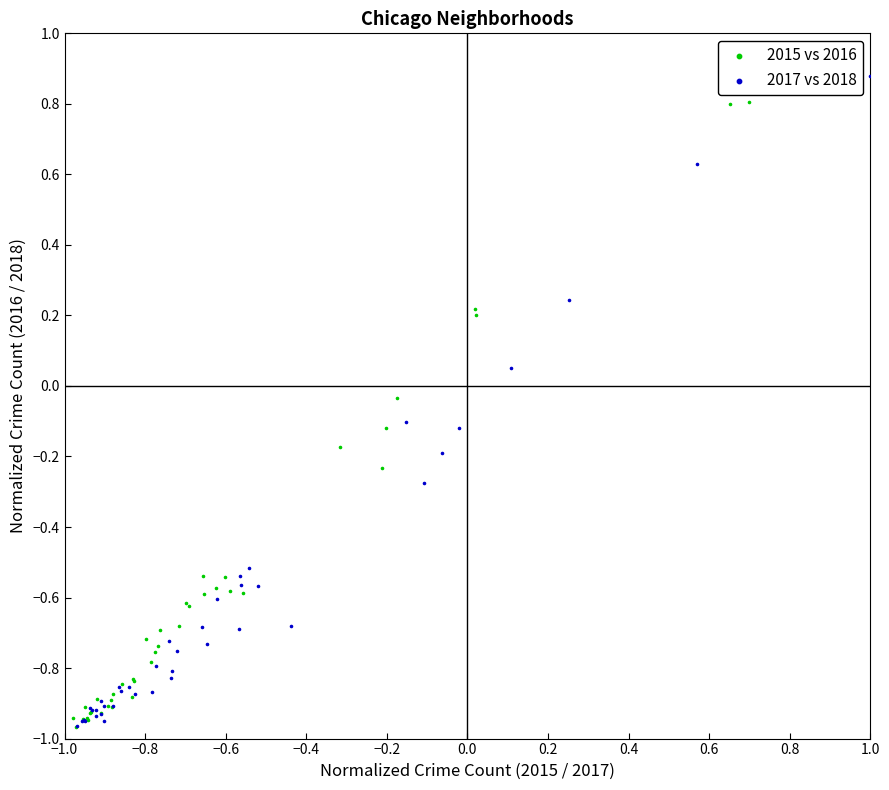

What are all the series names shown in the legend?

2015 vs 2016, 2017 vs 2018